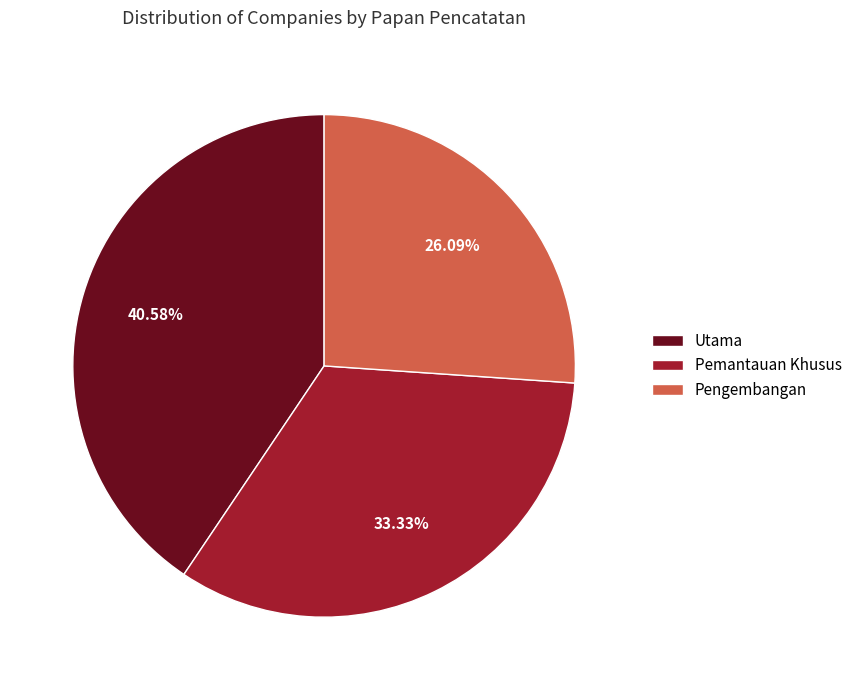

To the nearest percent, what portion does Utama represent?

41%